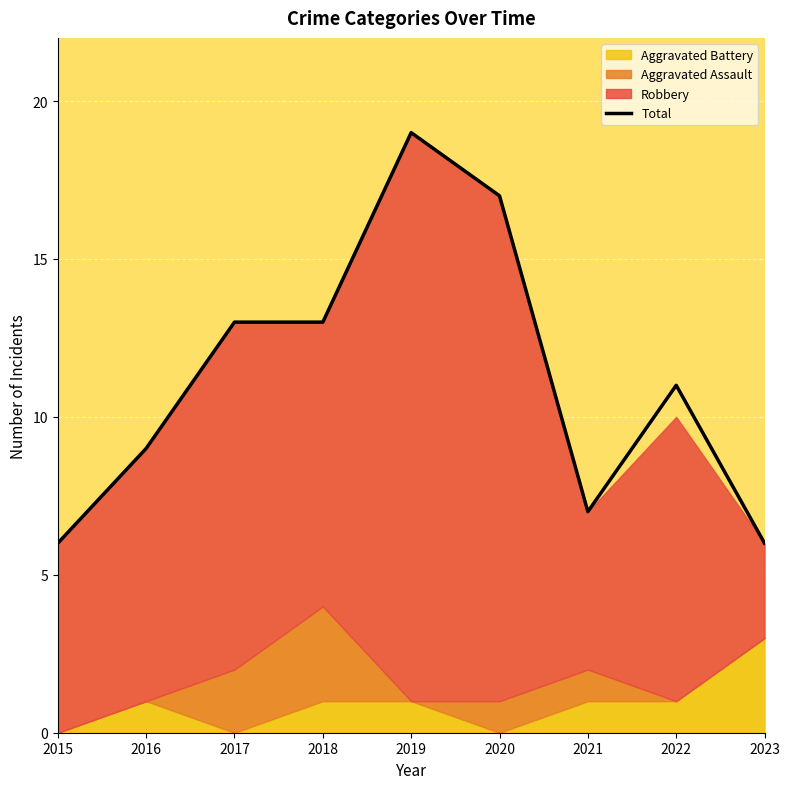

Where is the first local maximum?

2019